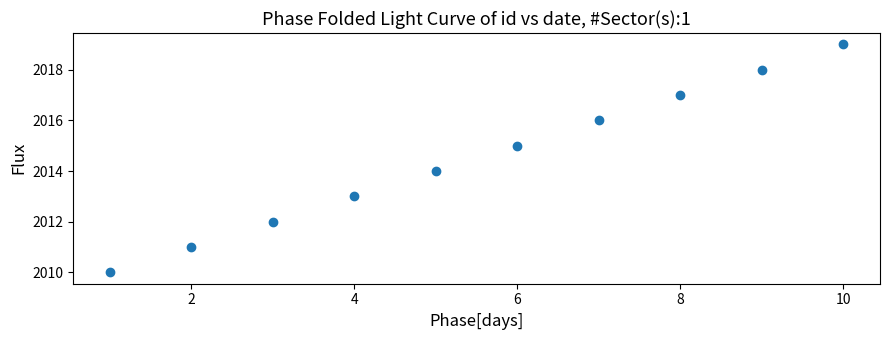

What is the average X value?

6